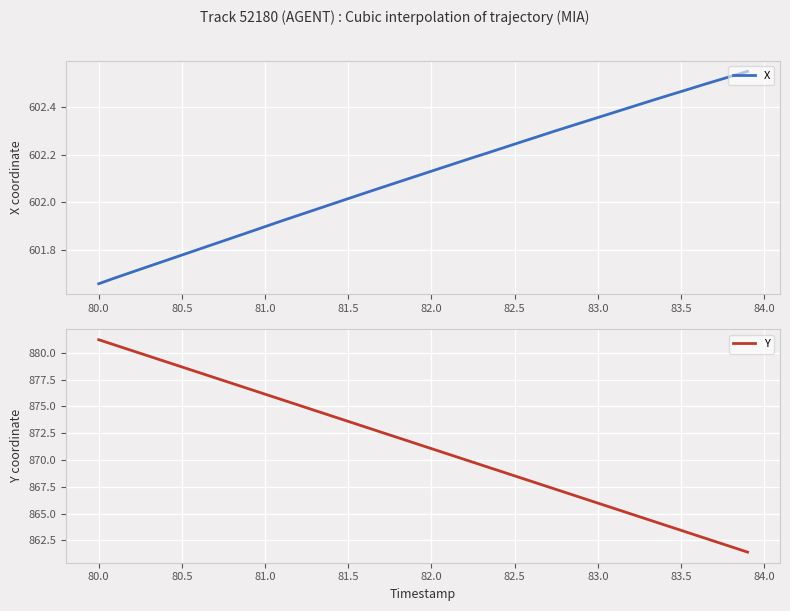

What is the value of the X point at the 1st from the left?

601.7